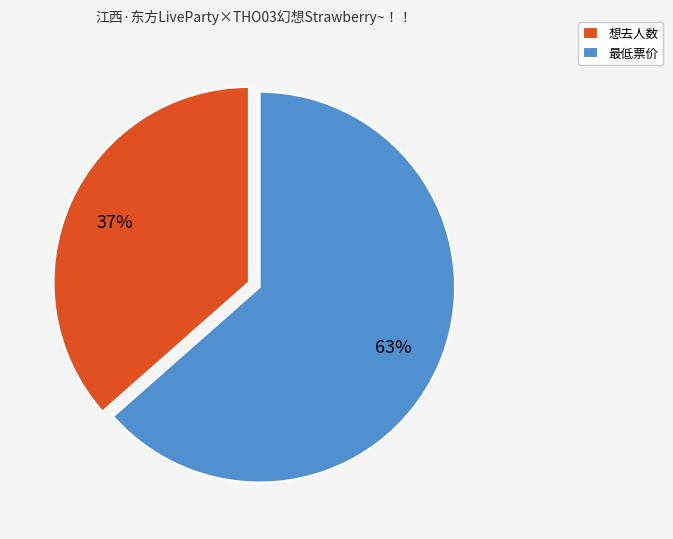

Is there any slice that represents more than half of the pie?

Yes